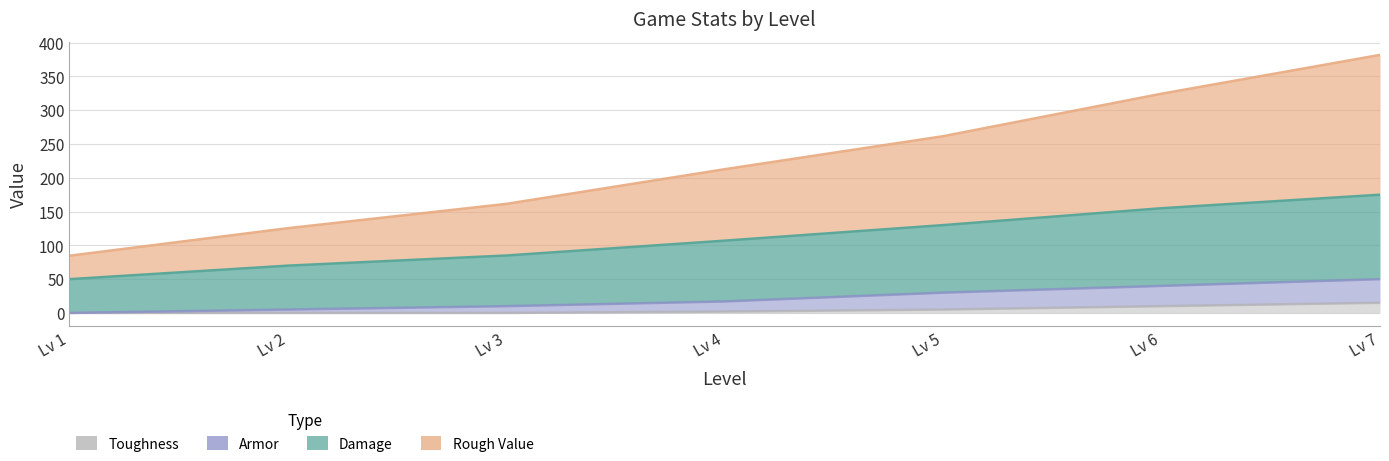

Where does the Toughness series first go above 2?

Lv 5